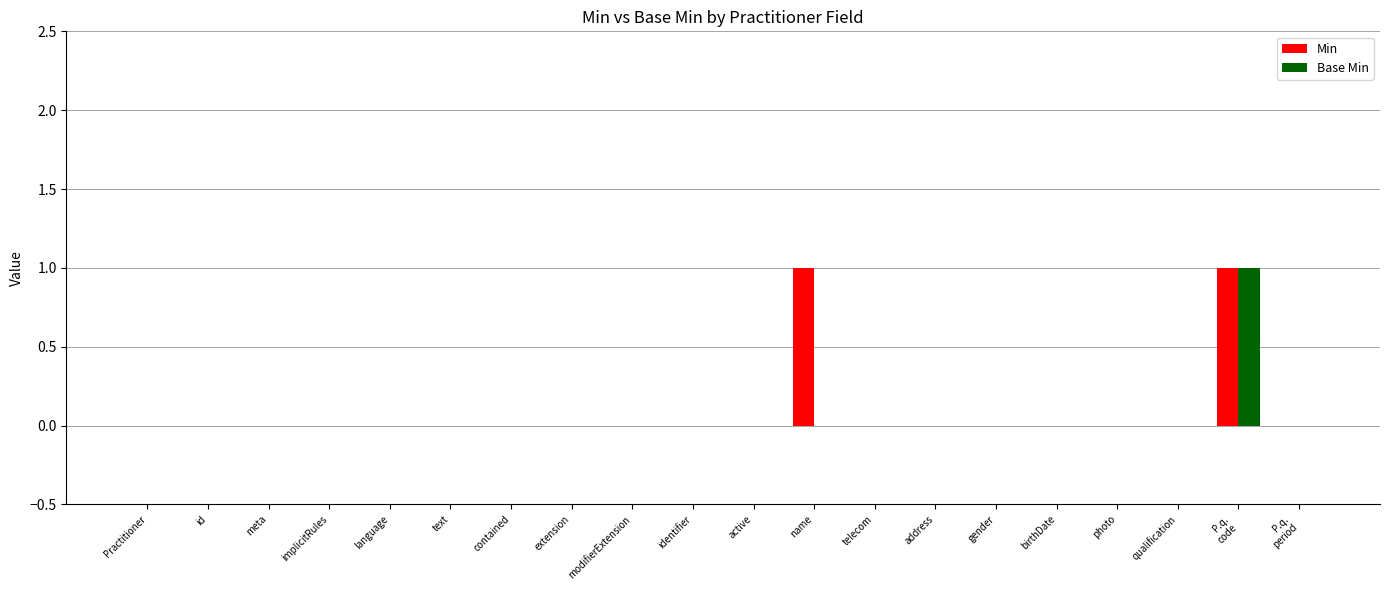

Is it true that Min equals 0 at implicitRules?

True